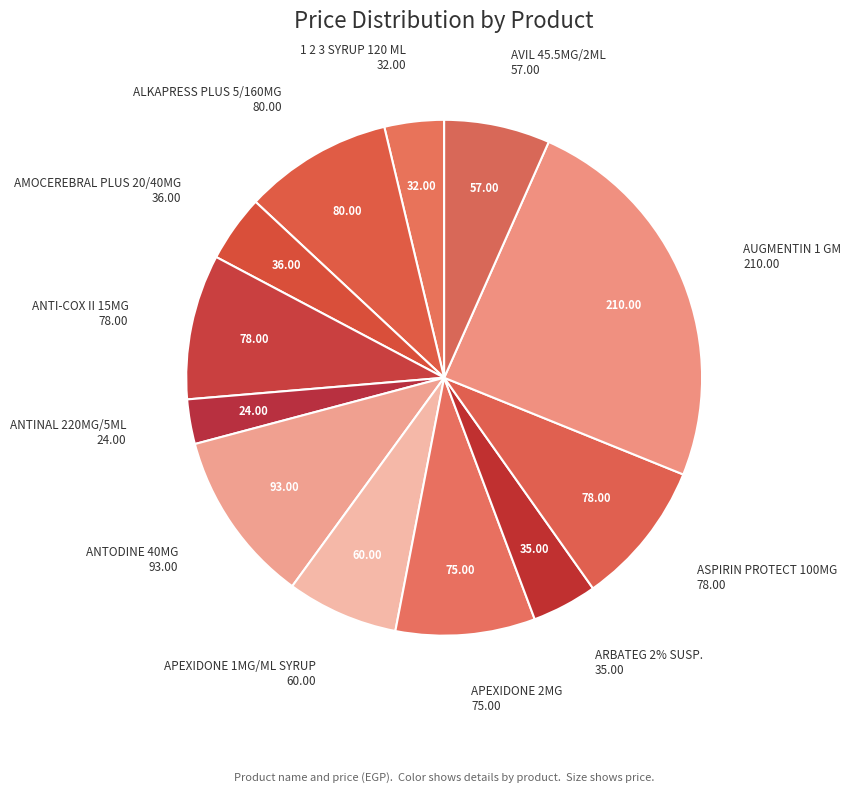

To the nearest percent, what percentage of the pie is APEXIDONE 1MG/ML SYRUP?

7%